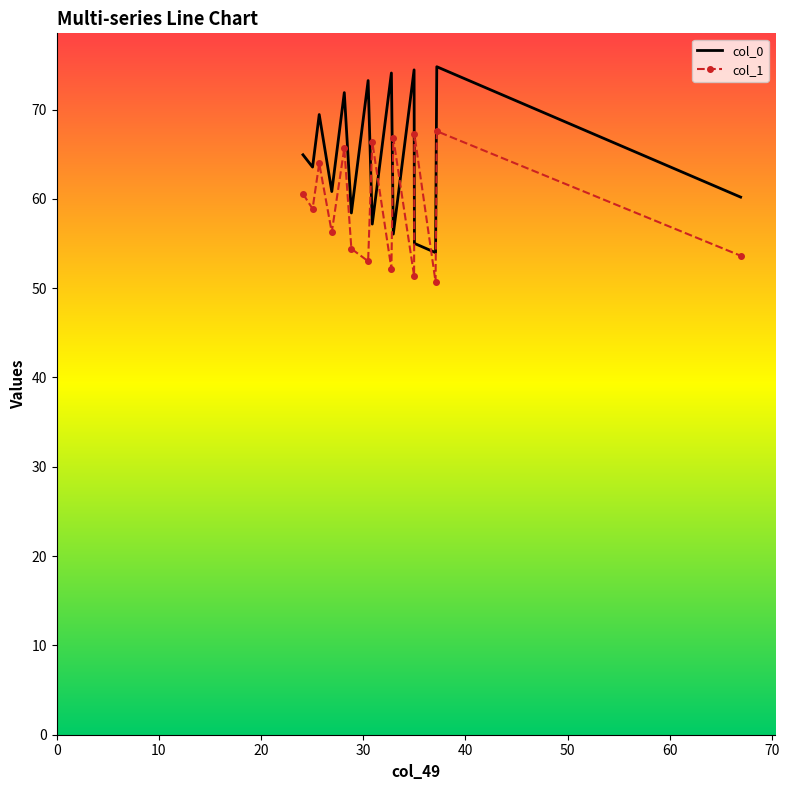

Rank the series by their average value, from highest to lowest.

col_0, col_1